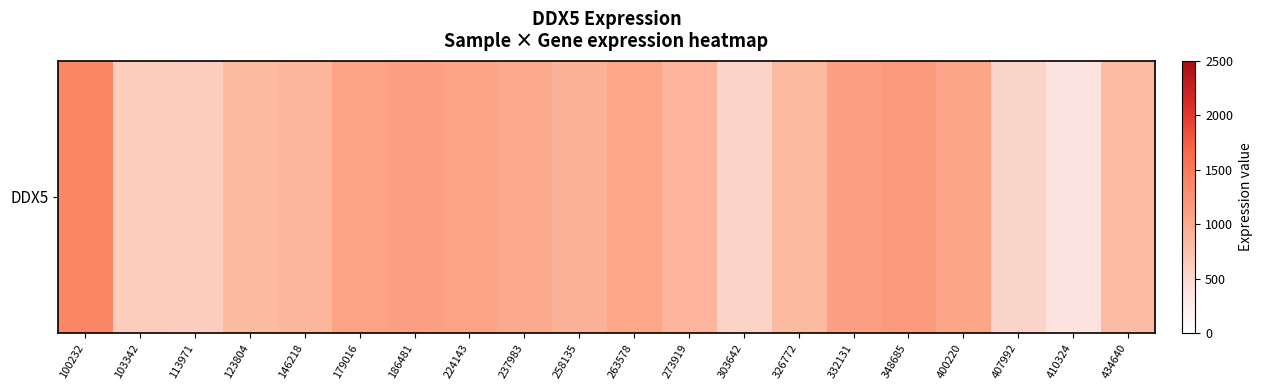

Rank the categories by value from lowest to highest.

410324, 407992, 303642, 113971, 103342, 434640, 326772, 123804, 146218, 273919, 258135, 237983, 263578, 400220, 224143, 179016, 332131, 186481, 348685, 100232